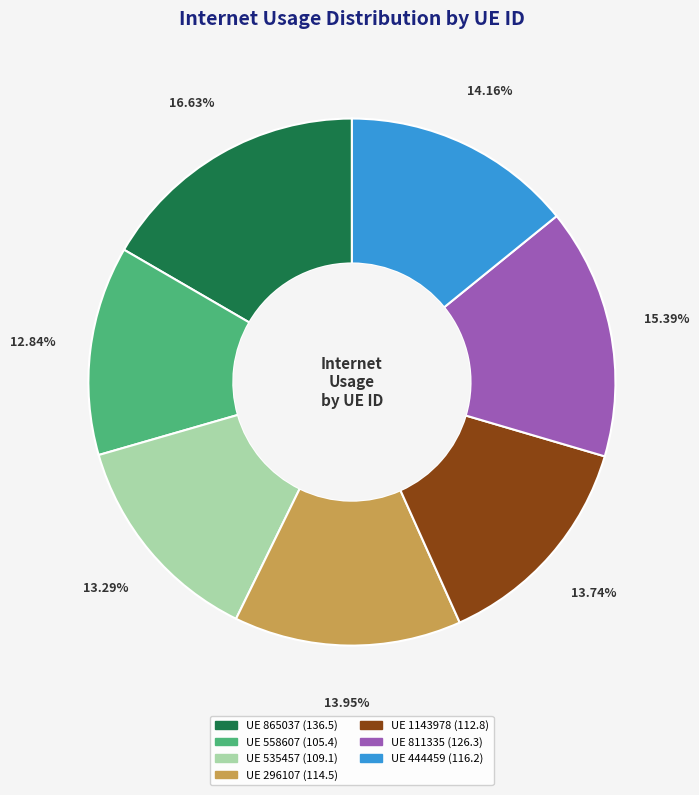

How many slices are in this pie chart?

7